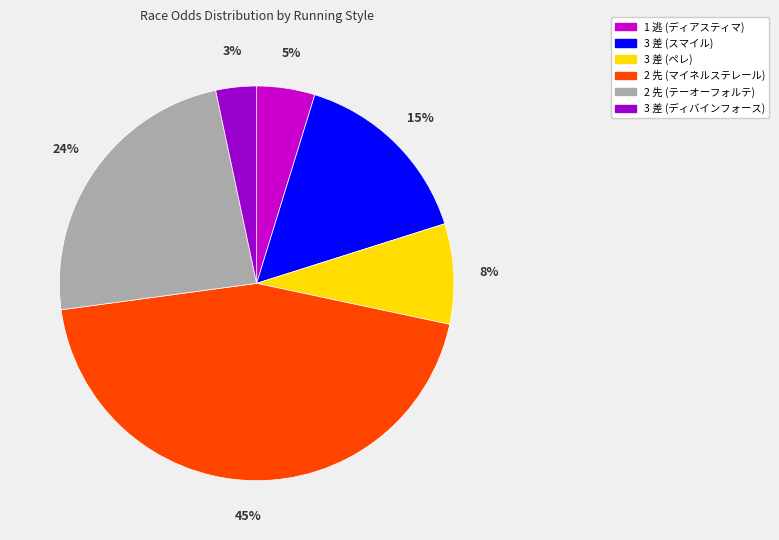

To the nearest percent, what is the average slice percentage?

17%